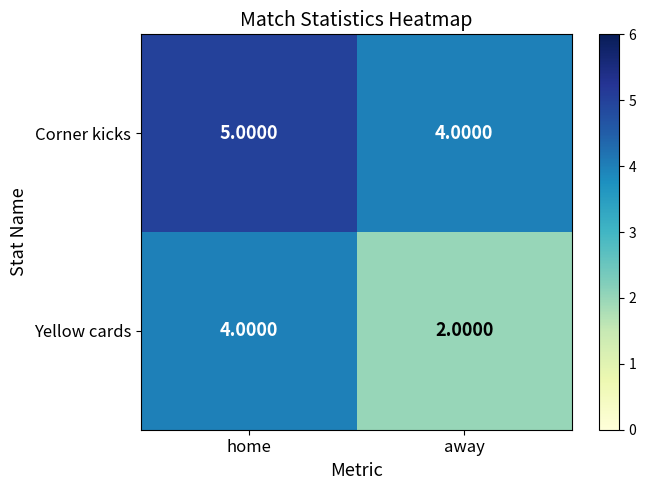

At which label does Yellow cards reach its peak?

home